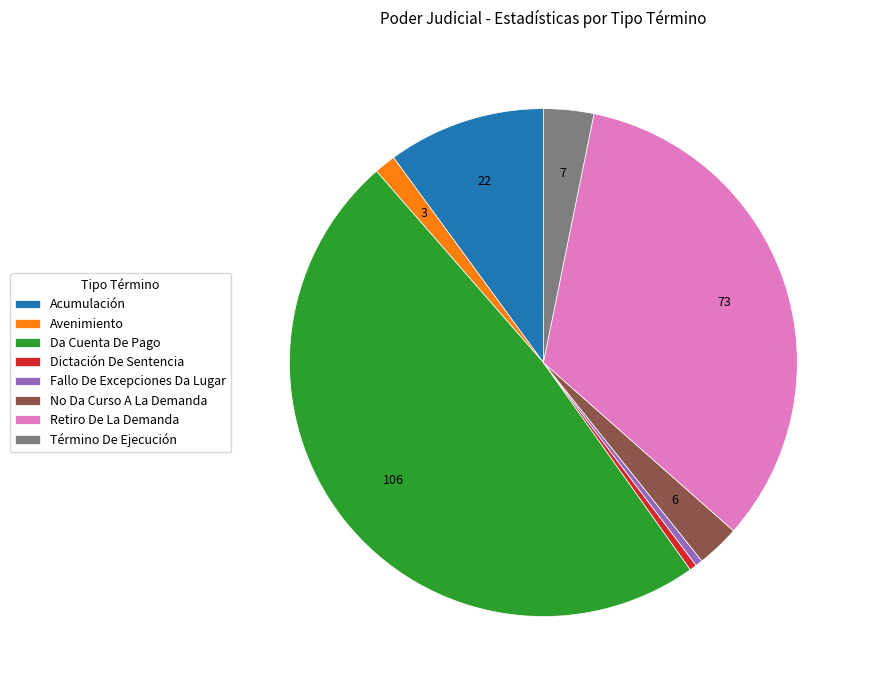

Which slice is the largest?

Da Cuenta De Pago